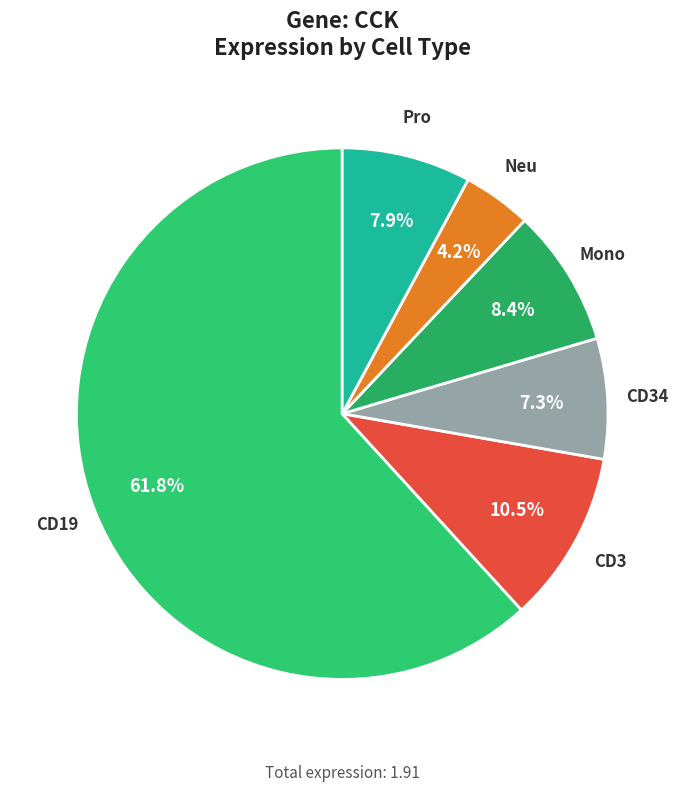

How many segments does this pie chart have?

6